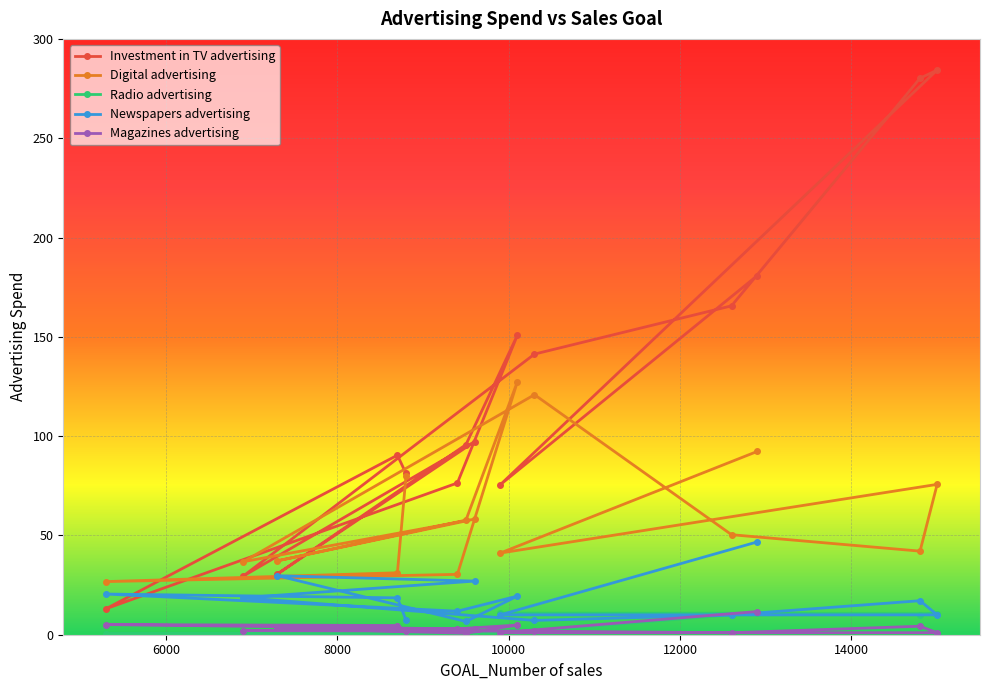

True or false: Investment in TV advertising and Magazines advertising intersect in this chart.

False